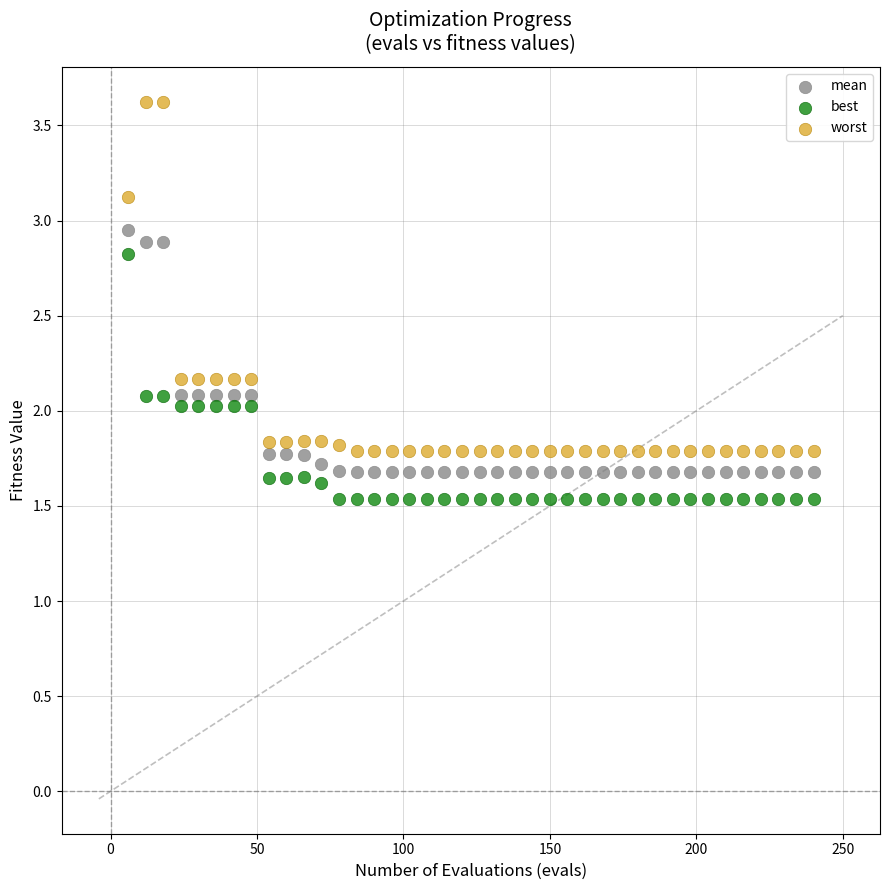

Across all data points, what is the range of X values (max minus min)?

234.0